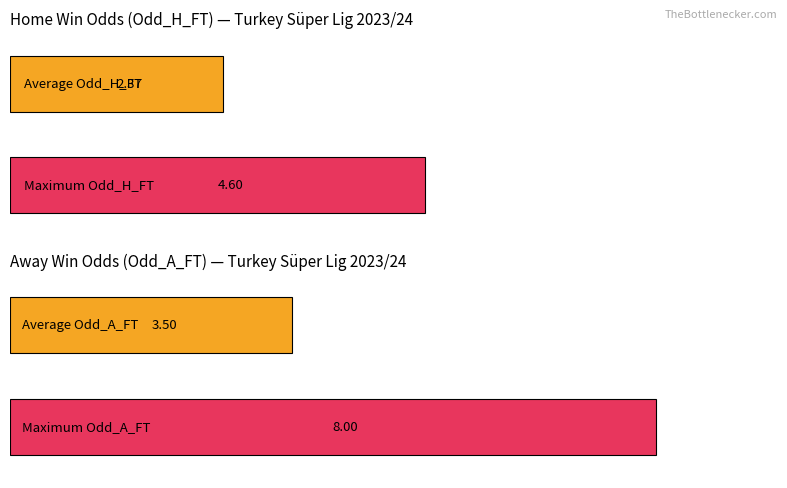

Between 0 and 0, which series saw the biggest shift?

Odd_A_FT